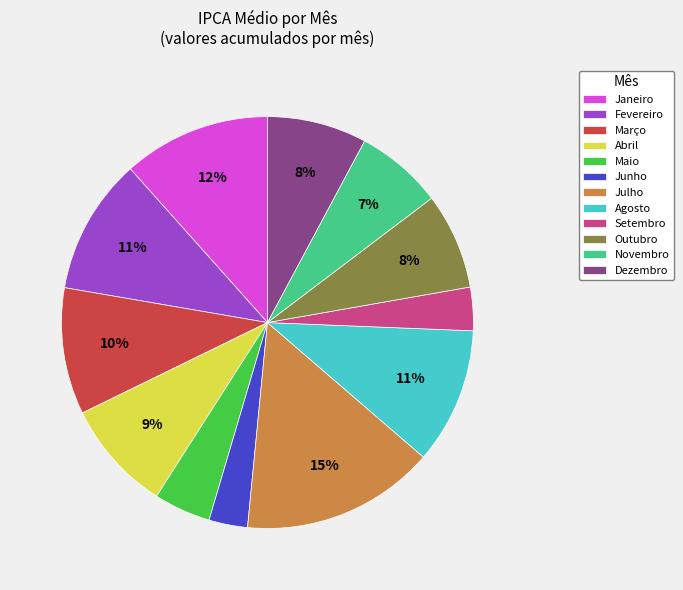

What is the largest slice in the pie chart?

Julho